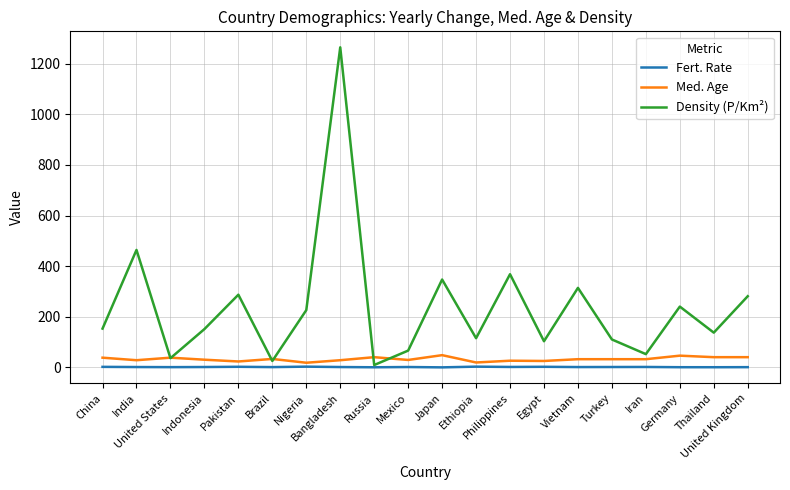

Between India and Germany, which series saw the biggest shift?

Density (P/Km²)